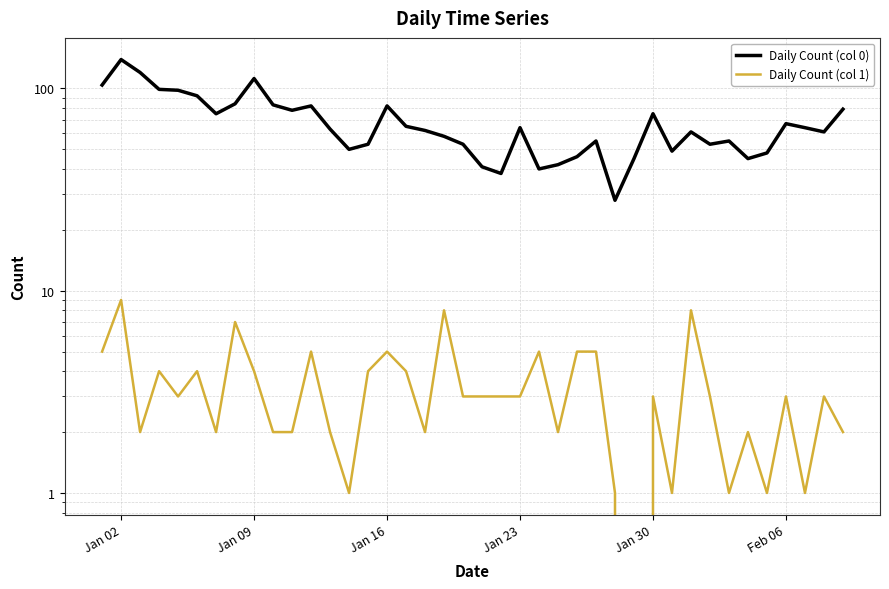

How many lines are shown in the chart?

2